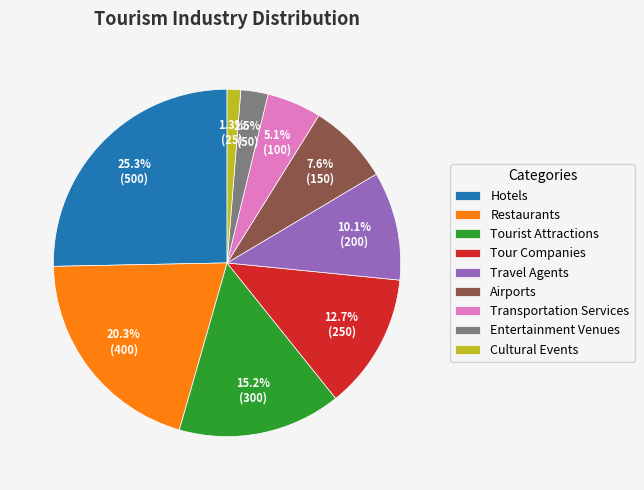

How many segments does this pie chart have?

9